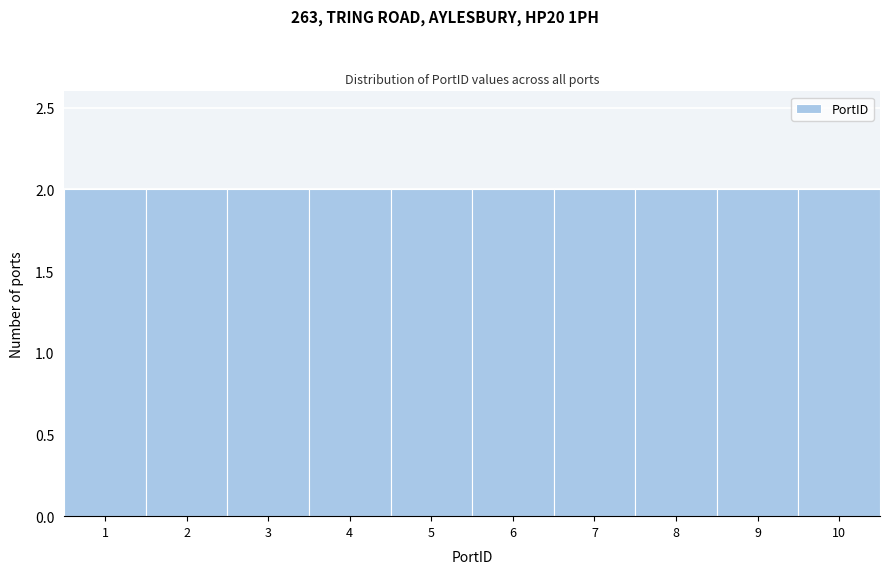

Reading left to right, list every bar in this chart as the range it spans on the x-axis followed by its height. The values are not printed on the chart, so give them approximately, as read against the axis.

0.5 to 1.5: 2
1.5 to 2.5: 2
2.5 to 3.5: 2
3.5 to 4.5: 2
4.5 to 5.5: 2
5.5 to 6.5: 2
6.5 to 7.5: 2
7.5 to 8.5: 2
8.5 to 9.5: 2
9.5 to 10.5: 2